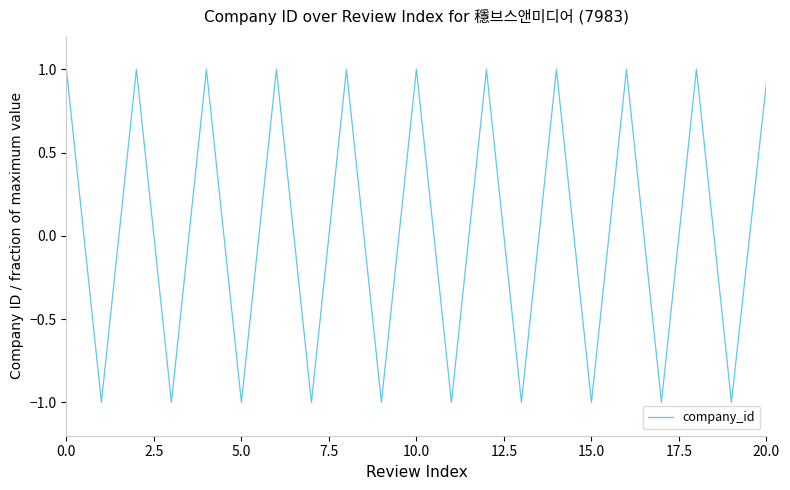

What is the smallest value displayed?

-1.0